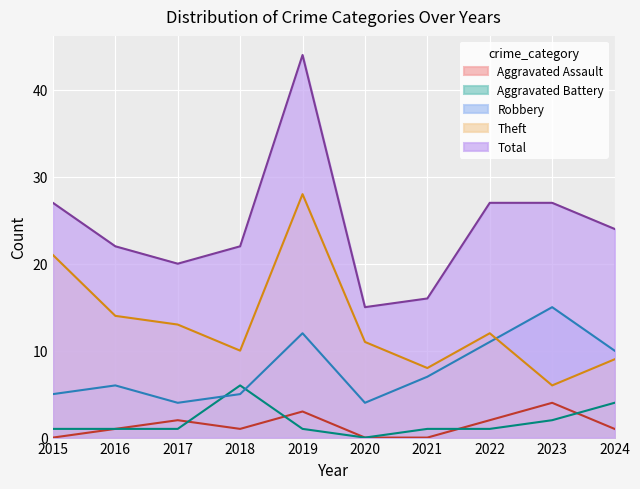

True or false: Aggravated Battery and Robbery cross at least once.

True